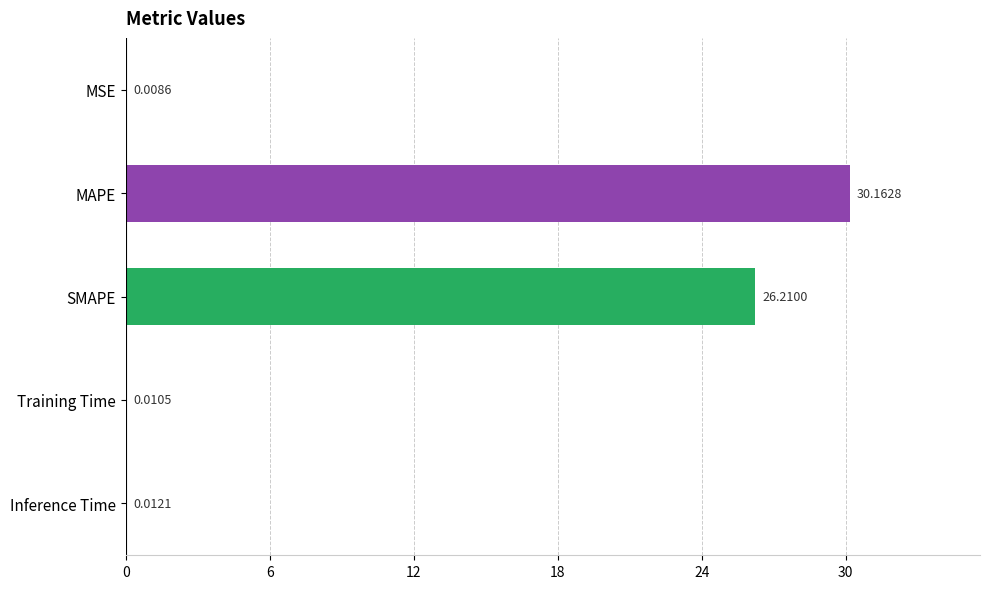

What is the maximum value shown in the chart?

30.2